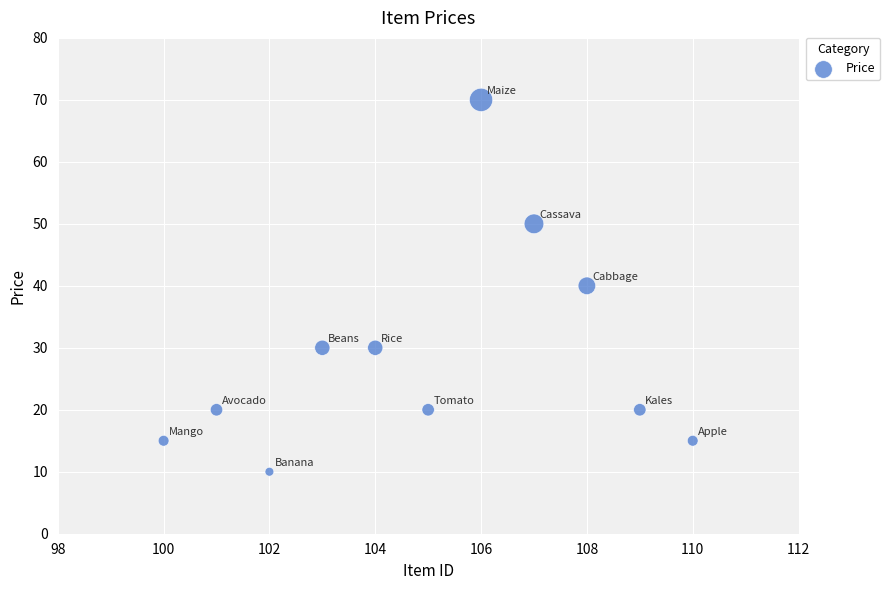

What is the average X value?

105